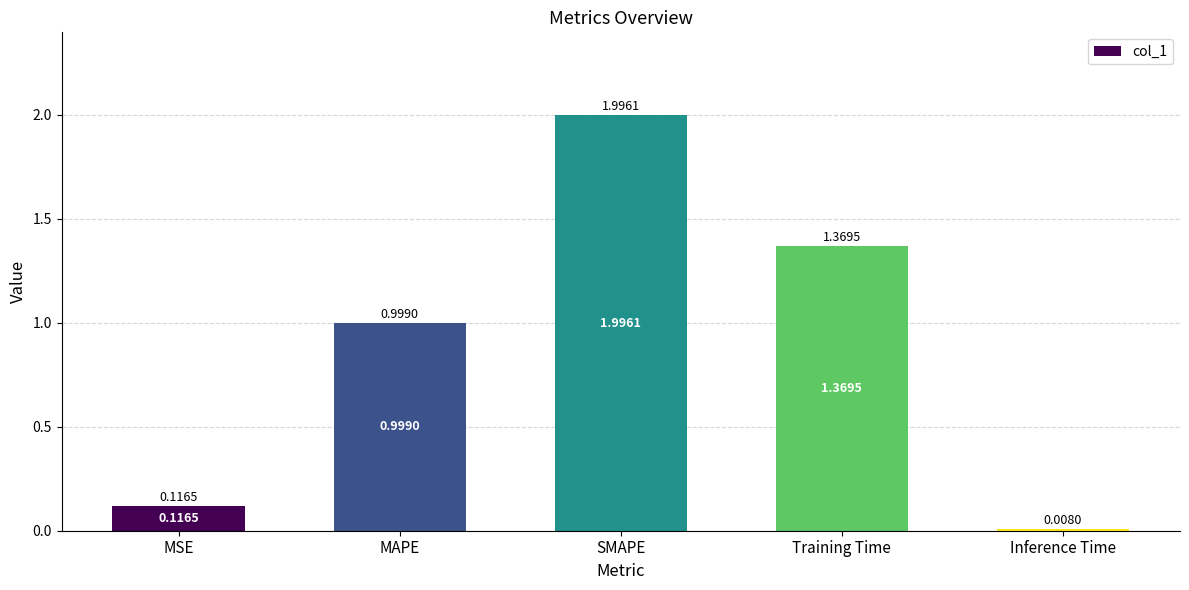

Are the bars horizontal?

No